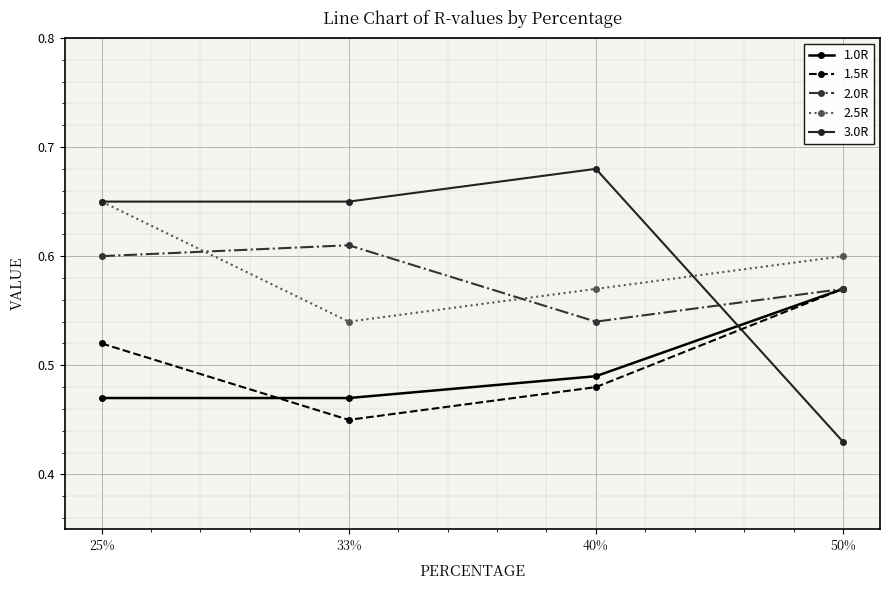

How many lines are shown in the chart?

5